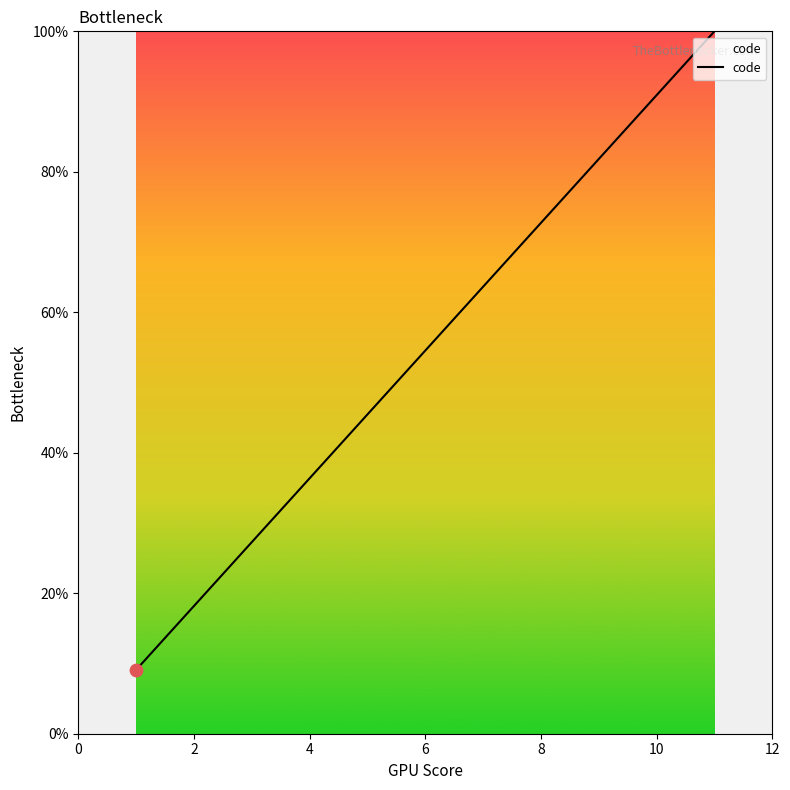

What is the greatest value displayed?

100.0